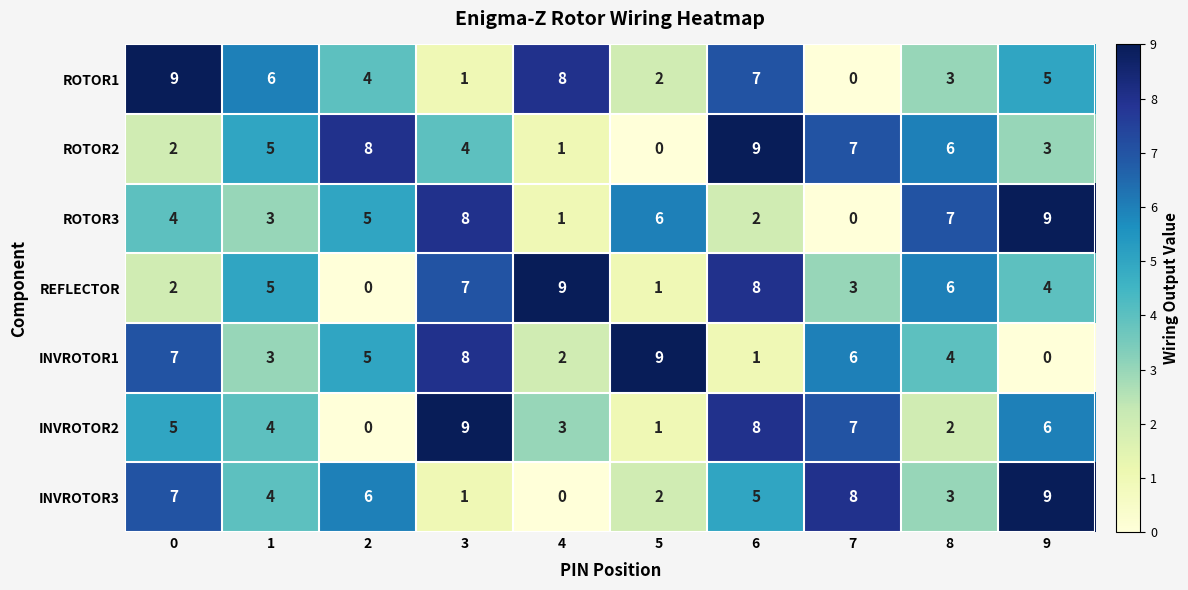

Rank the categories by INVROTOR3 value from highest to lowest.

9, 7, 0, 2, 6, 1, 8, 5, 3, 4